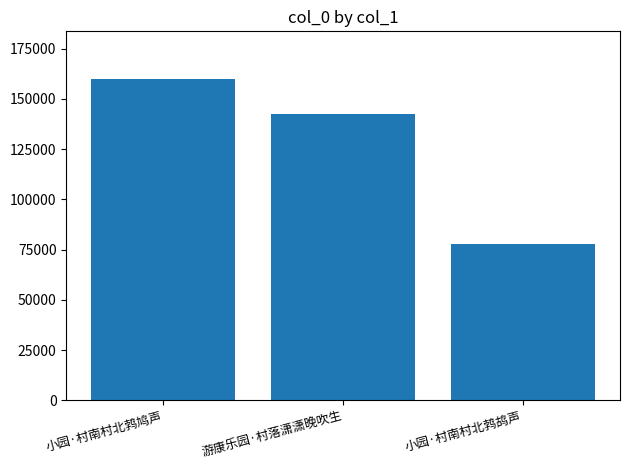

Which label corresponds to the largest value in the chart?

小园·村南村北鹁鸠声